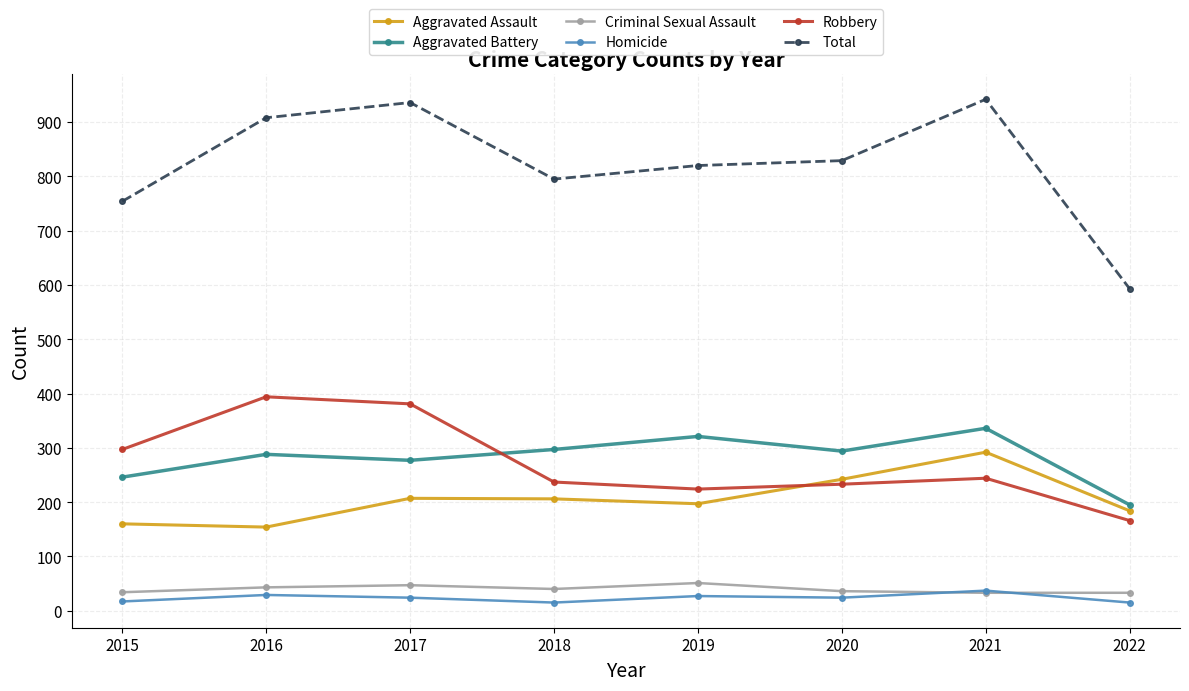

The Robbery series shows 128 at 2018. True or false?

False